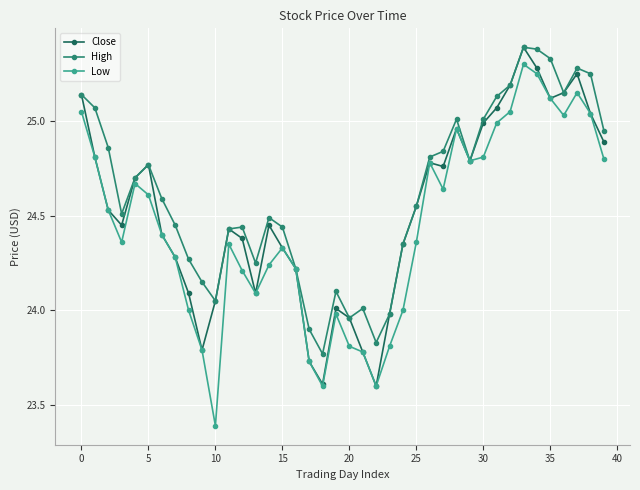

How many data points does each series have?

40